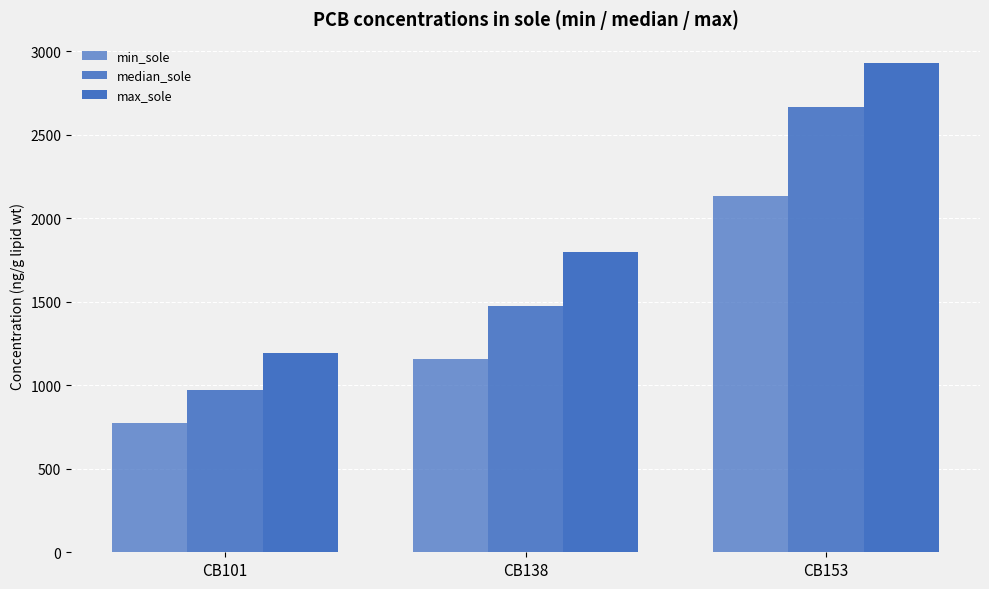

At how many categories does at least one series exceed 2533?

1